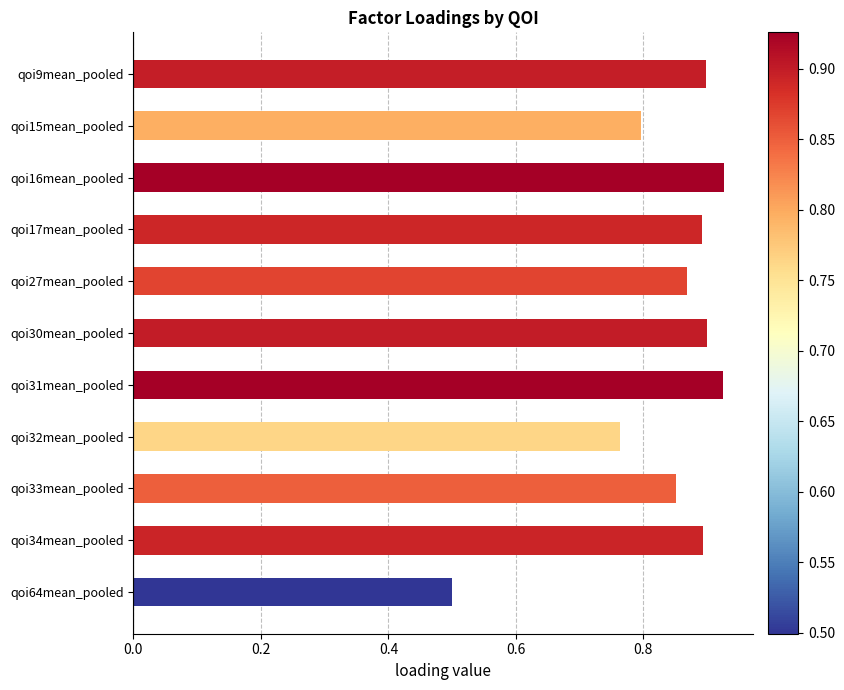

The chart shows a value of 0.4 at qoi15mean_pooled. True or false?

False